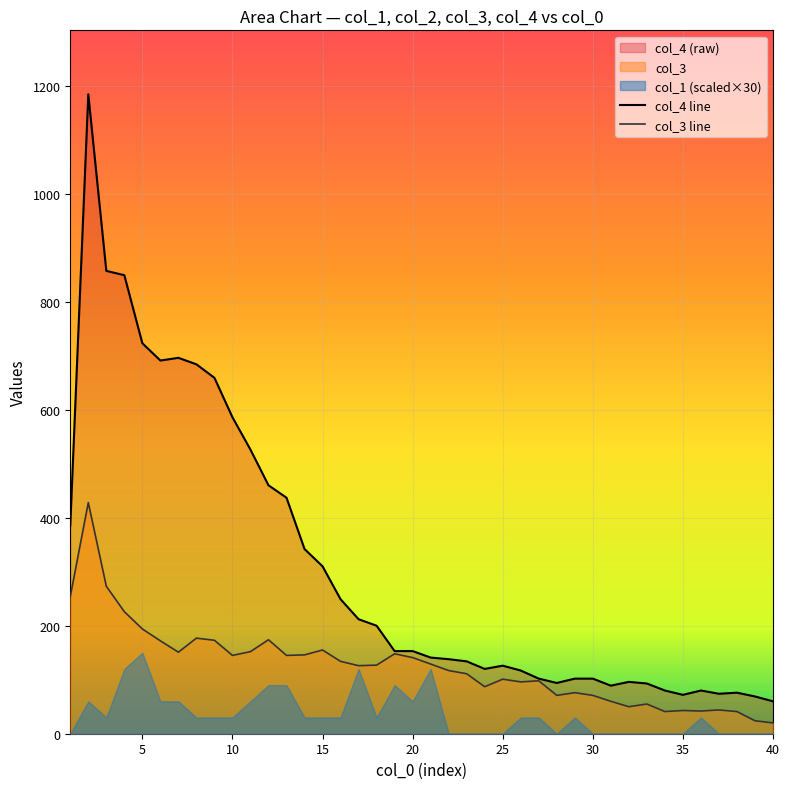

What is the minimum value for col_4 line?

60